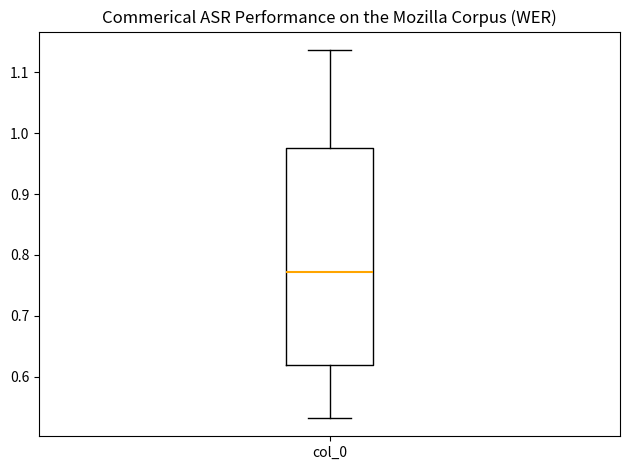

Read this box plot against the y-axis: the position of the median line, the range covered by the box, and the ends of both whiskers. The values are not printed on the chart, so give them approximately, as read against the axis.

median 0.77, box 0.62 to 0.98, whiskers 0.53 to 1.14